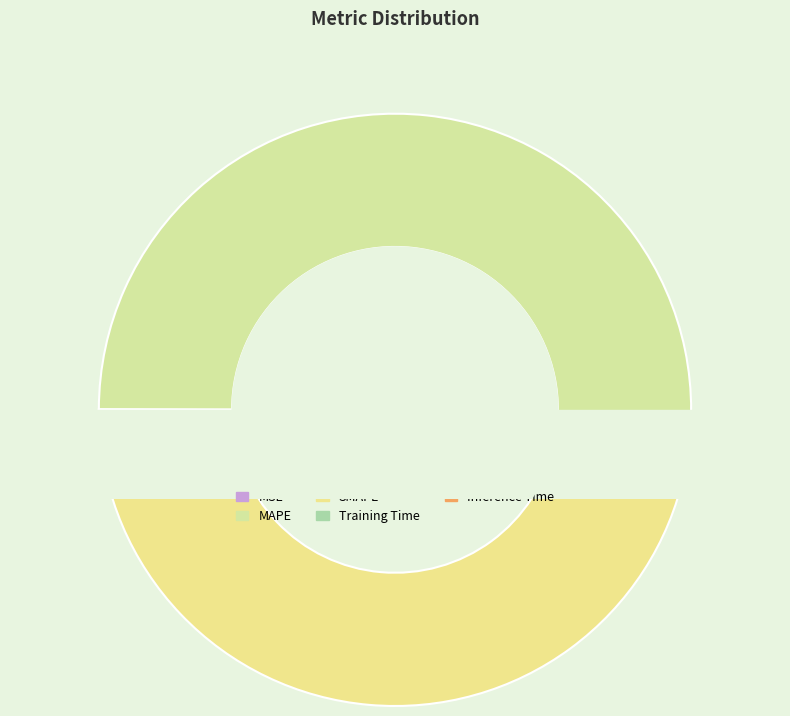

Do MSE and Training Time together represent more than half of the pie?

No